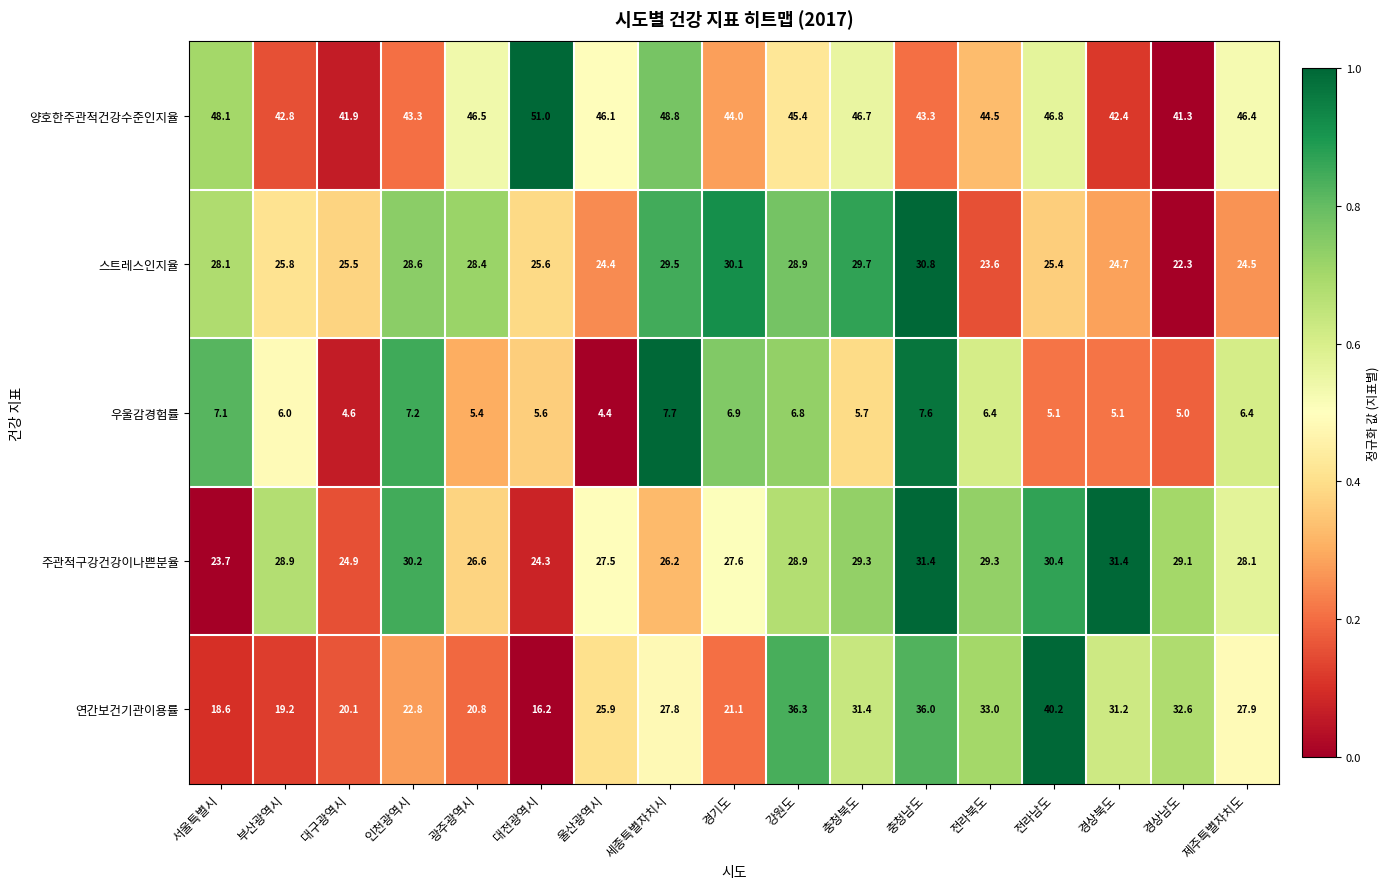

What is the difference between the maximum and minimum values in the 주관적구강건강이나쁜분율 series?

7.7